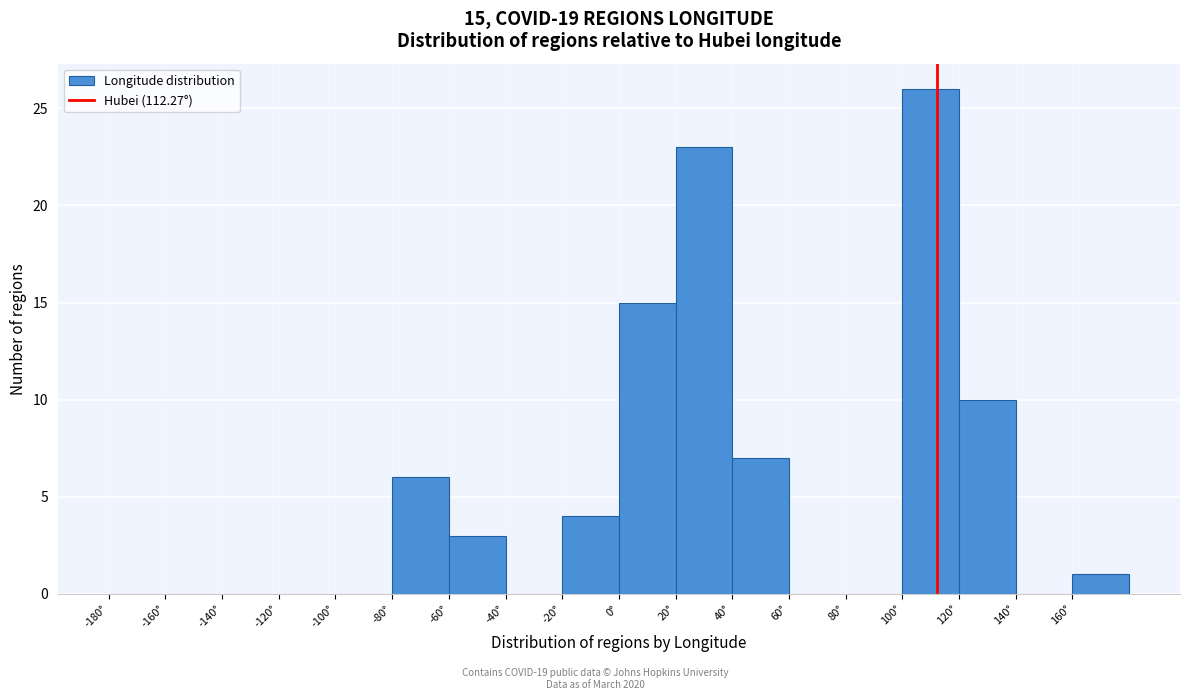

Over which range of the x-axis is the bar tallest?

100 to 120